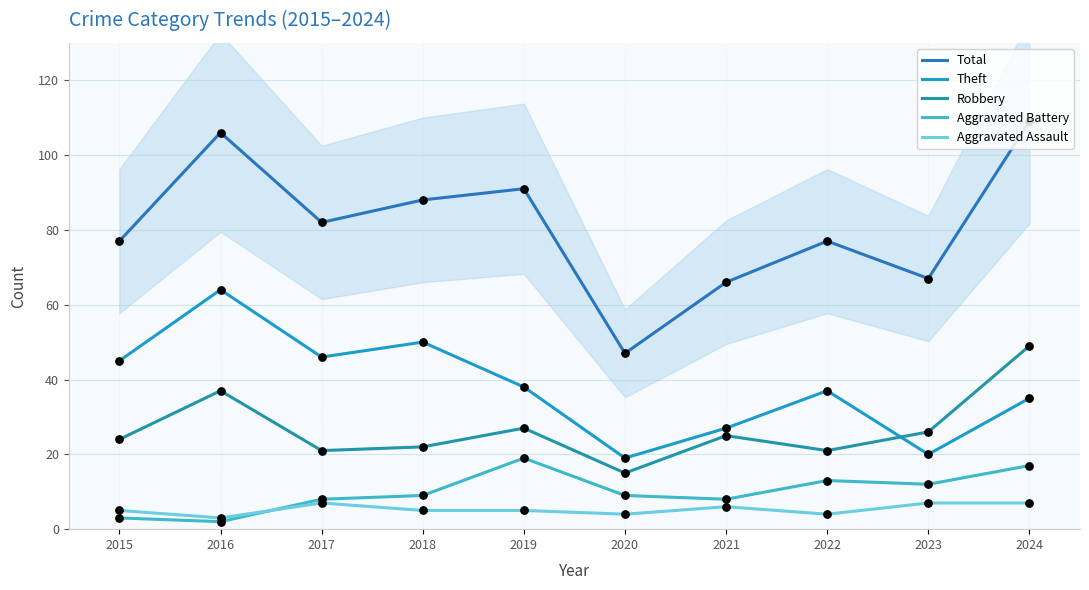

What is the total value across all series at 2016?

212